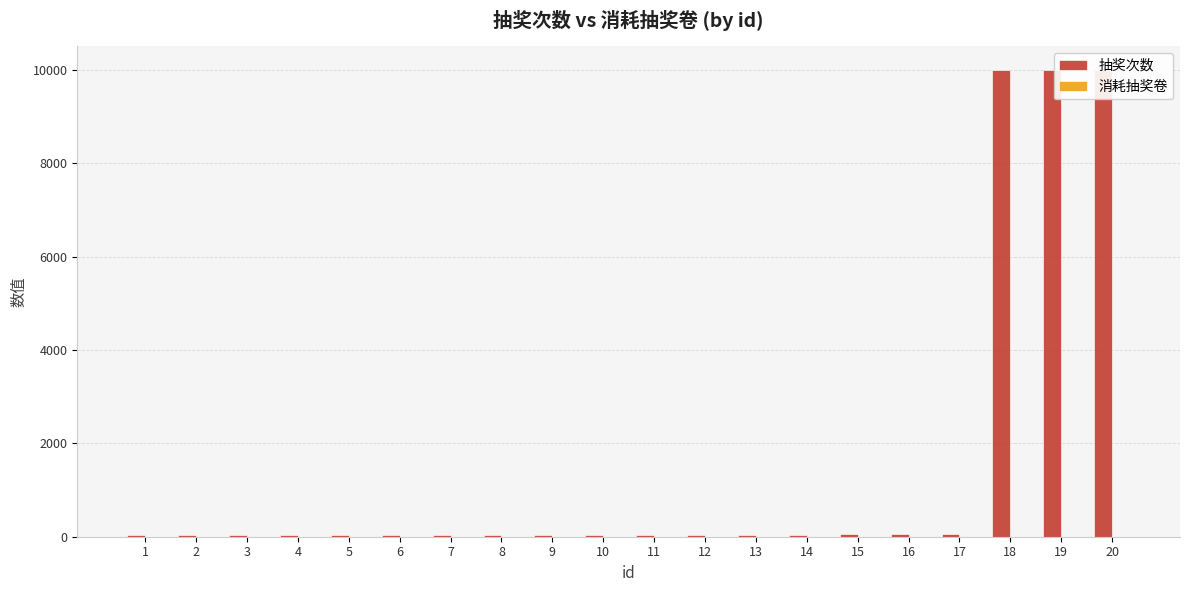

Is the value of 消耗抽奖卷 at 19 greater than the value of 抽奖次数 at 3?

No